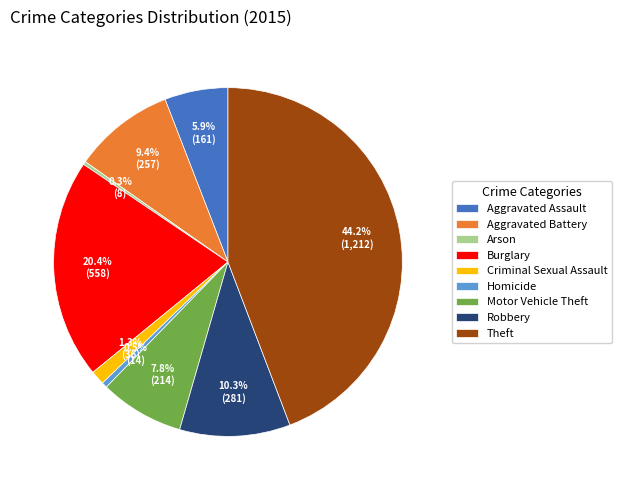

Is Motor Vehicle Theft the majority of the pie?

No